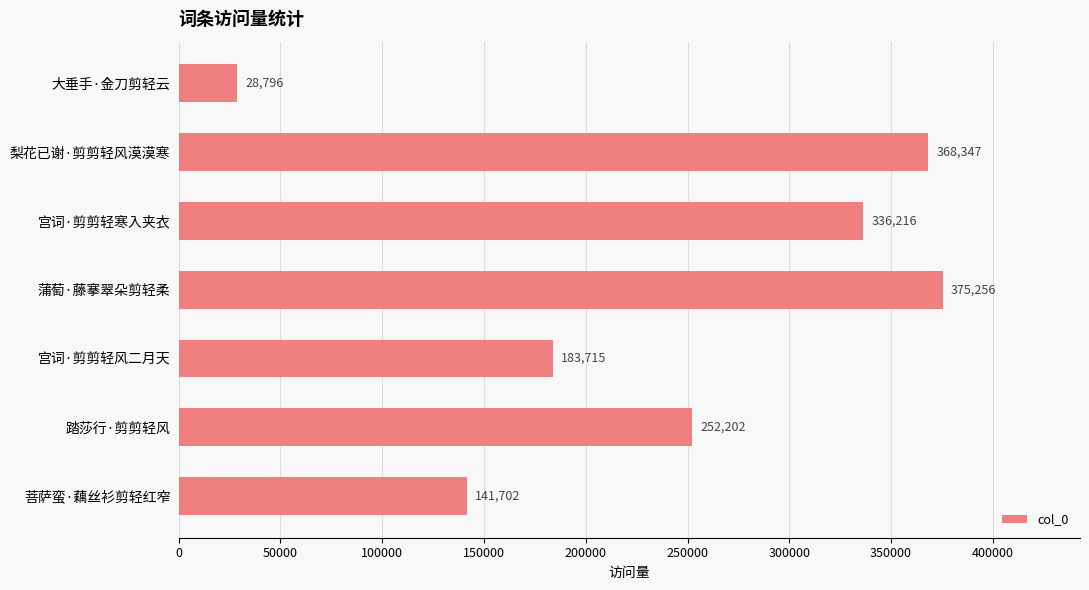

List the labels in order of value, smallest first.

大垂手·金刀剪轻云, 菩萨蛮·藕丝衫剪轻红窄, 宫词·剪剪轻风二月天, 踏莎行·剪剪轻风, 宫词·剪剪轻寒入夹衣, 梨花已谢·剪剪轻风漠漠寒, 蒲萄·藤搴翠朵剪轻柔